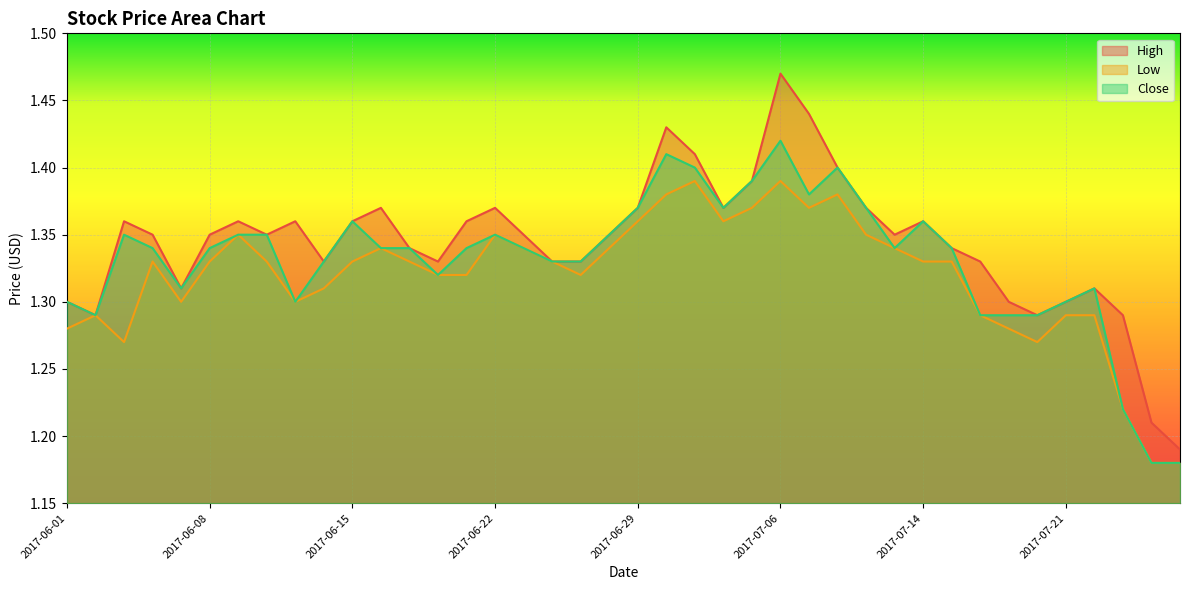

What is the smallest value displayed?

1.2